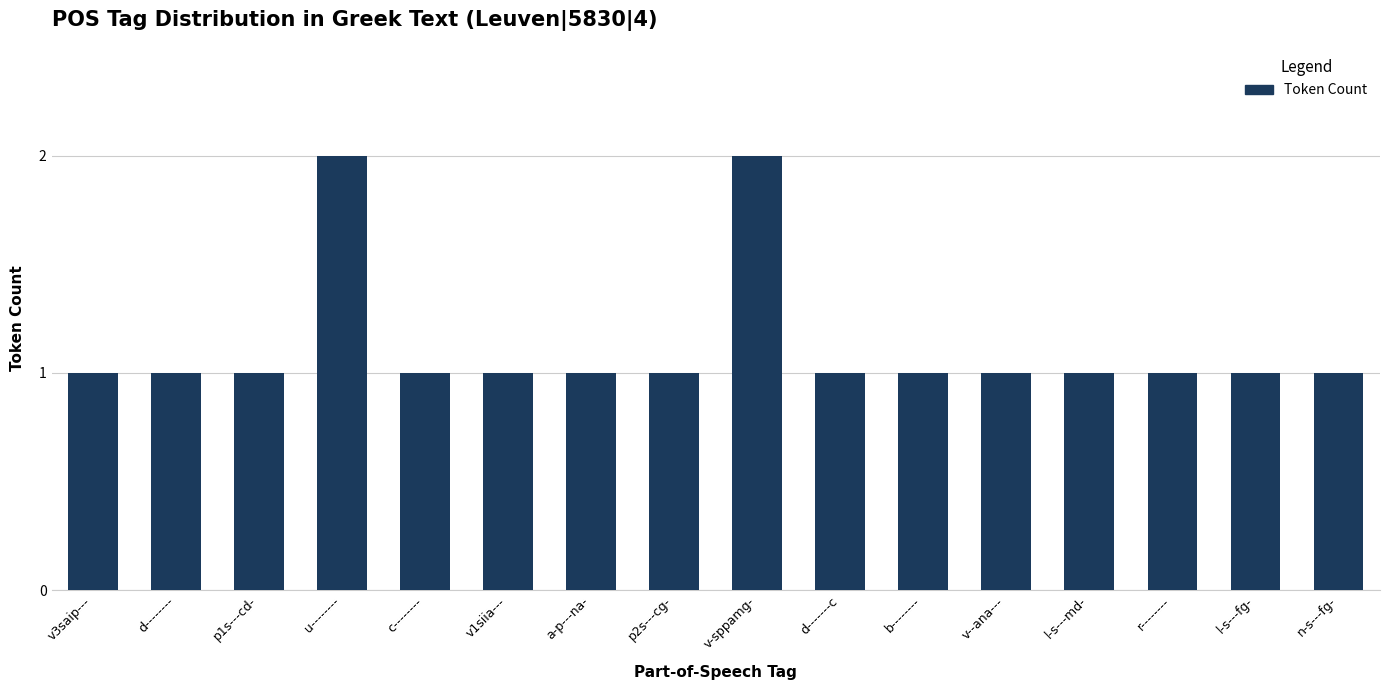

The chart shows a value of 1 at l-s---fg-. True or false?

True